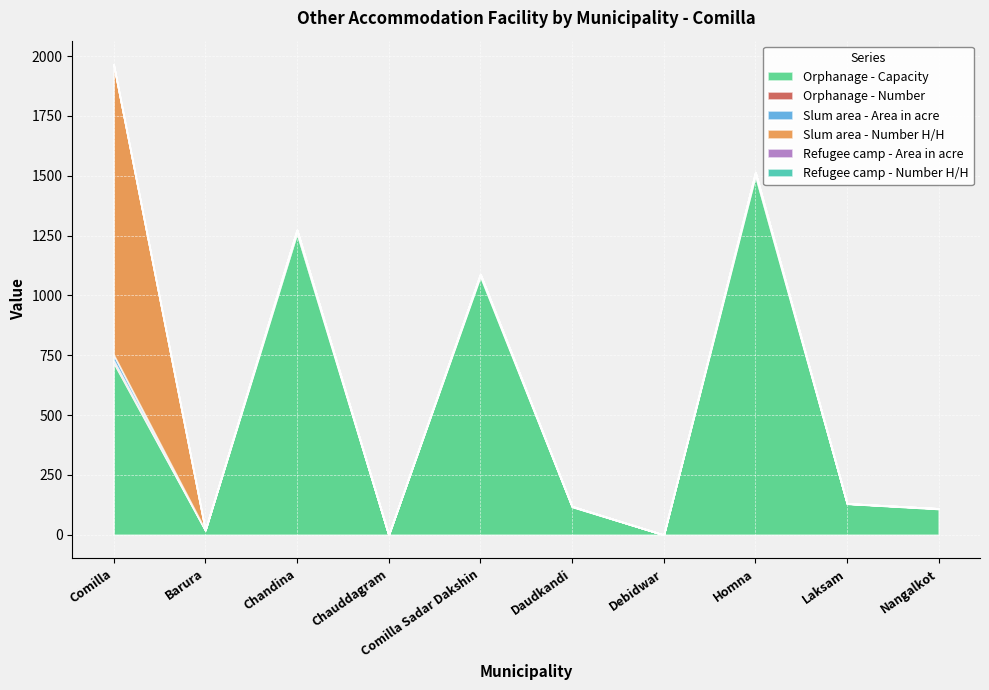

Which series has the largest total across all categories?

Orphanage - Capacity